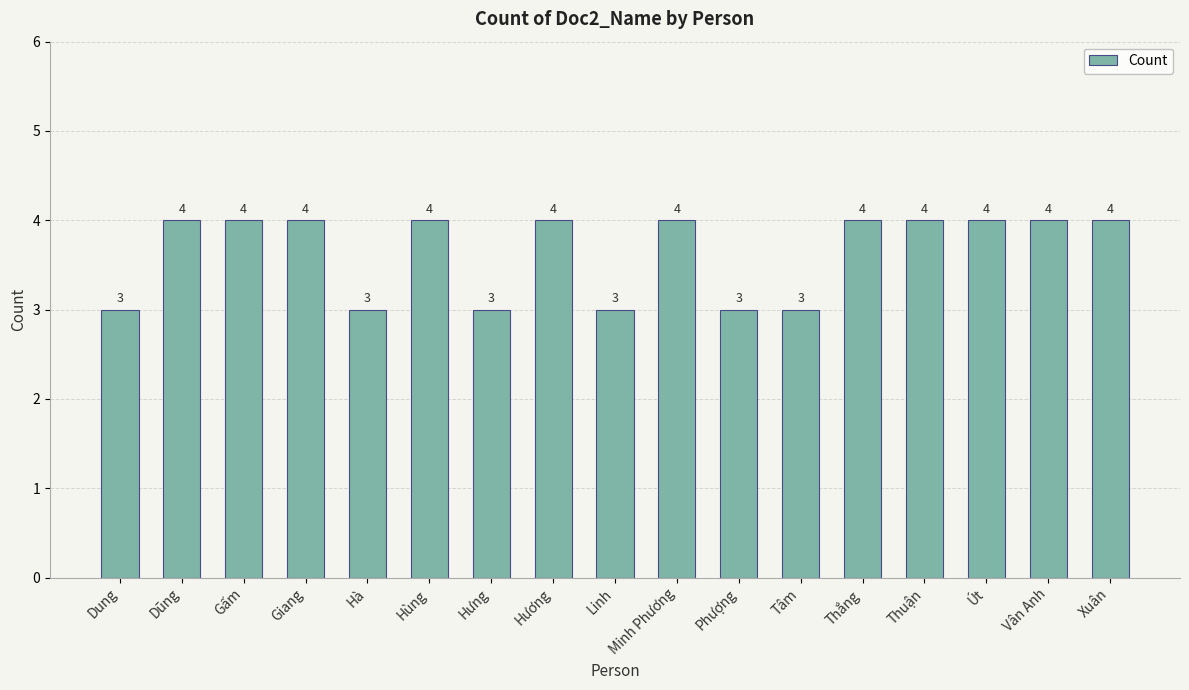

What is the value of the 7th bar from the left?

3